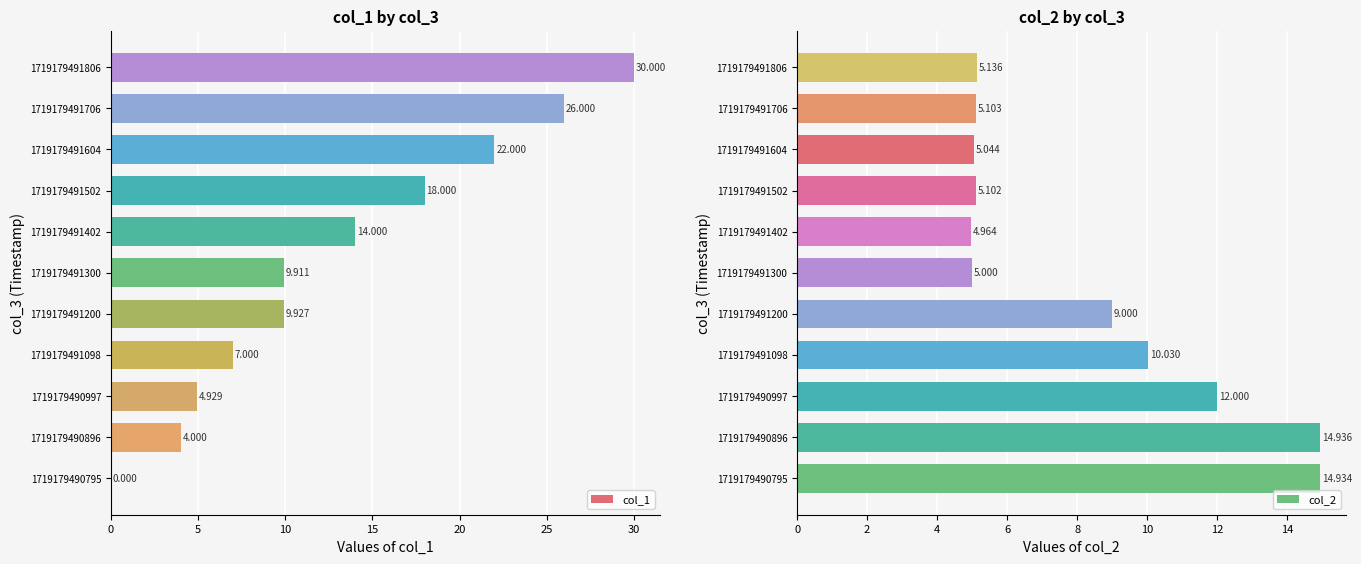

What is the sum of all col_1 values?

145.8